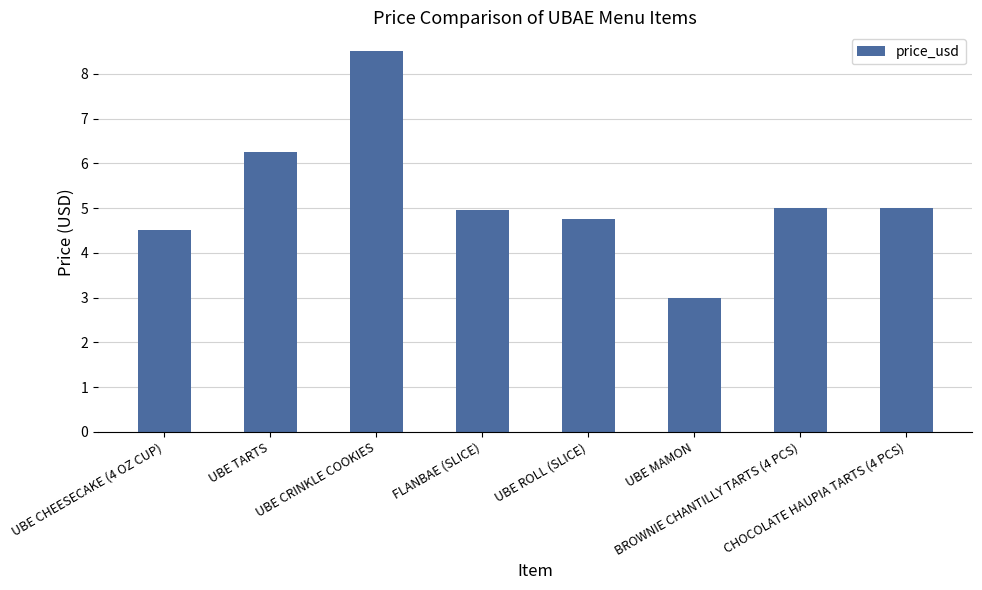

Are the bars horizontal?

No